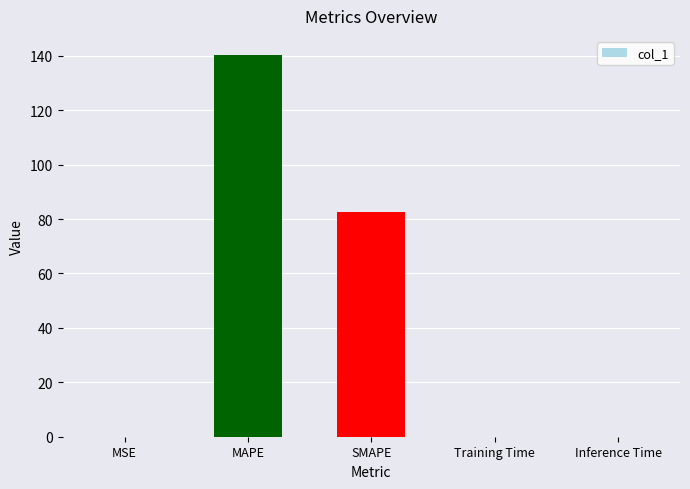

Where is the data nearest to the value 70?

SMAPE